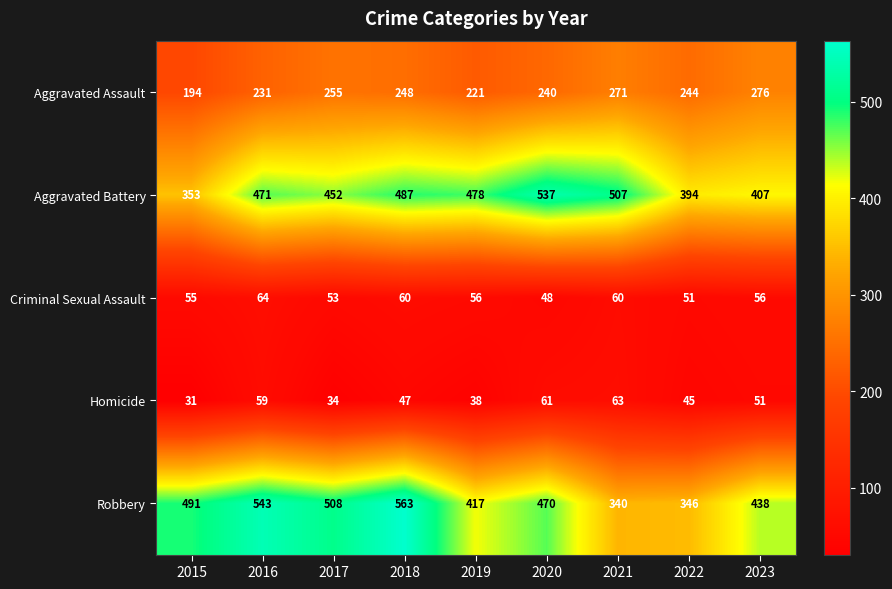

Which series has the largest range (max minus min)?

Robbery